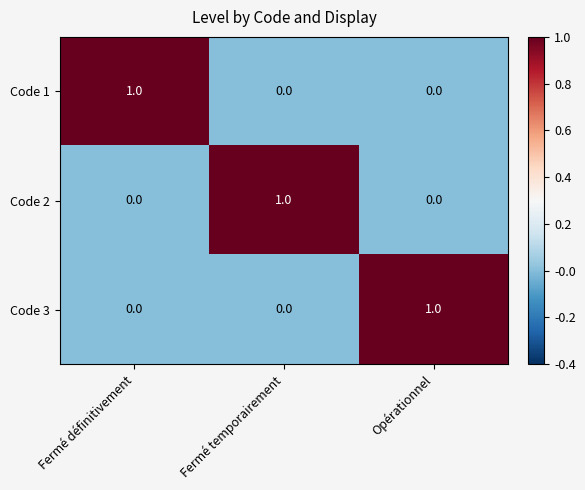

How many values in Code 3 are above zero?

1